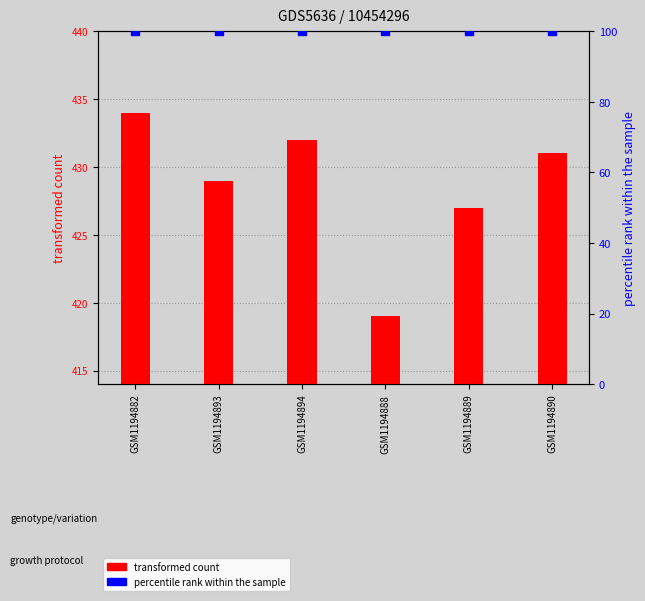

Which series has the widest spread of Y values?

transformed count